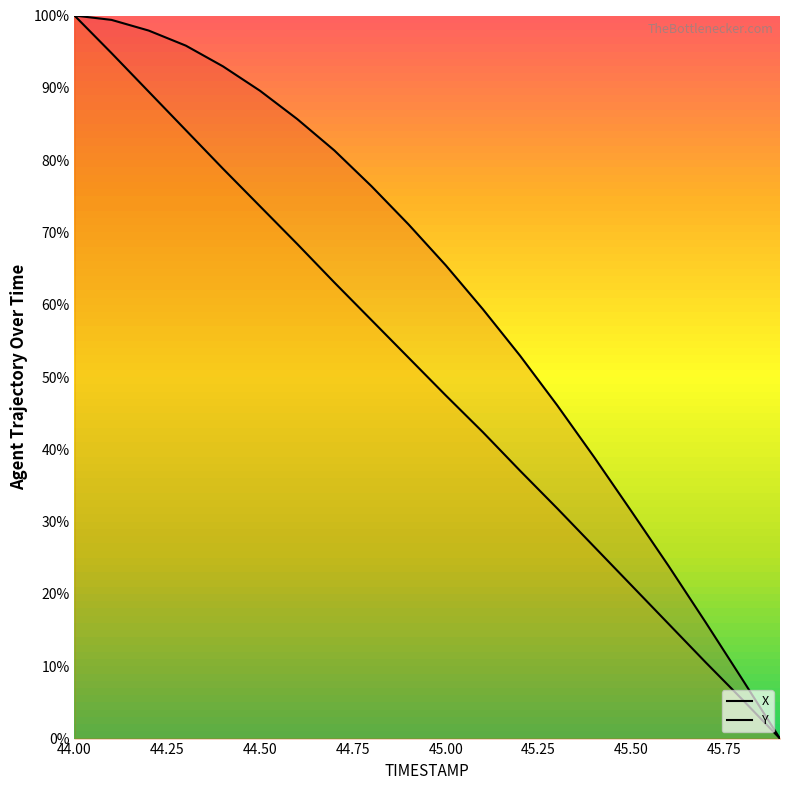

What are all the series names shown in the legend?

X, Y